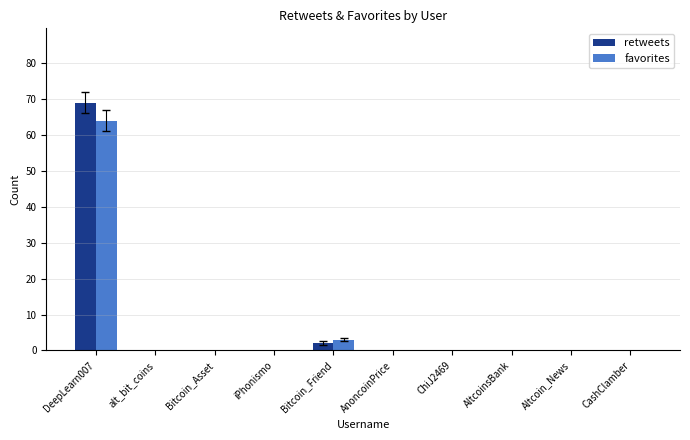

What is the maximum value for favorites?

64